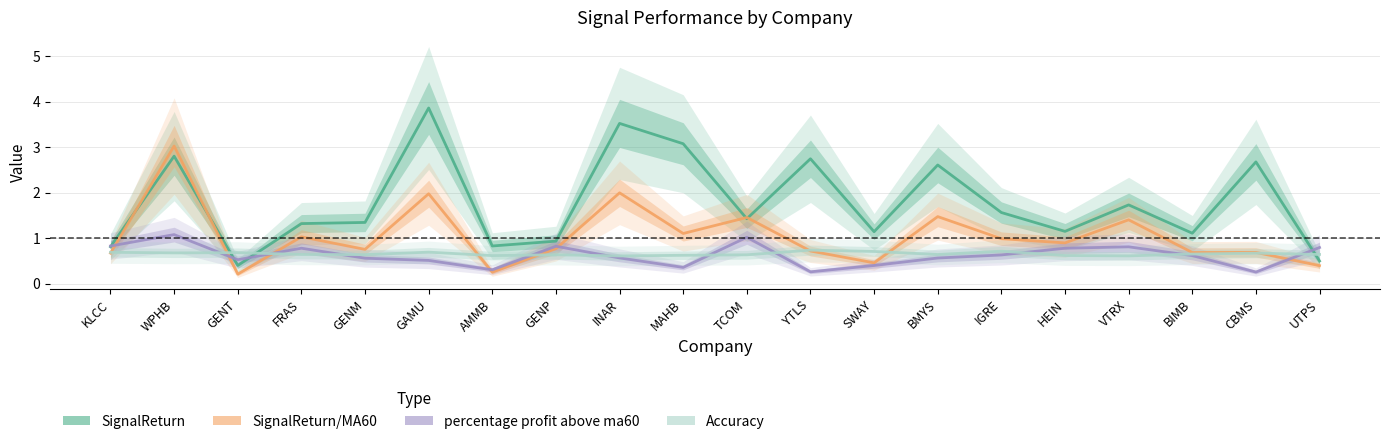

What value does the SignalReturn/MA60 series have at INAR?

2.0